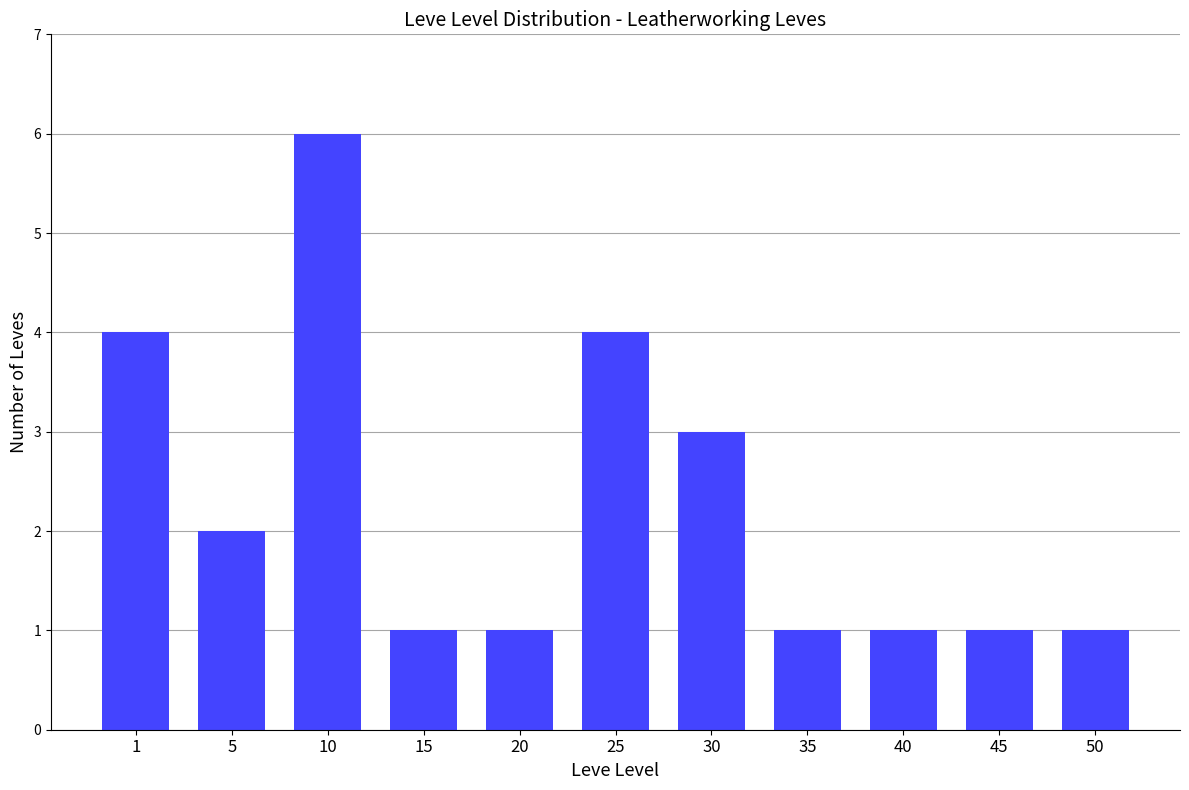

The value at 1 is 4. True or false?

True